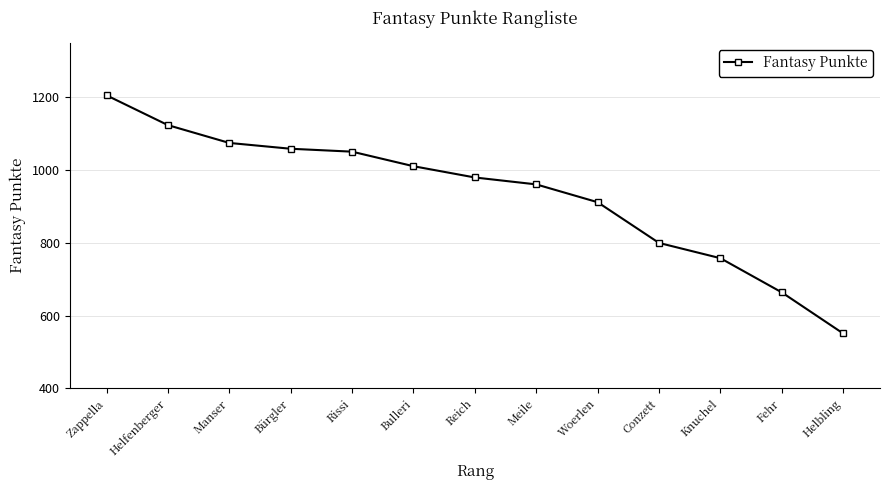

How many lines are shown in the chart?

1